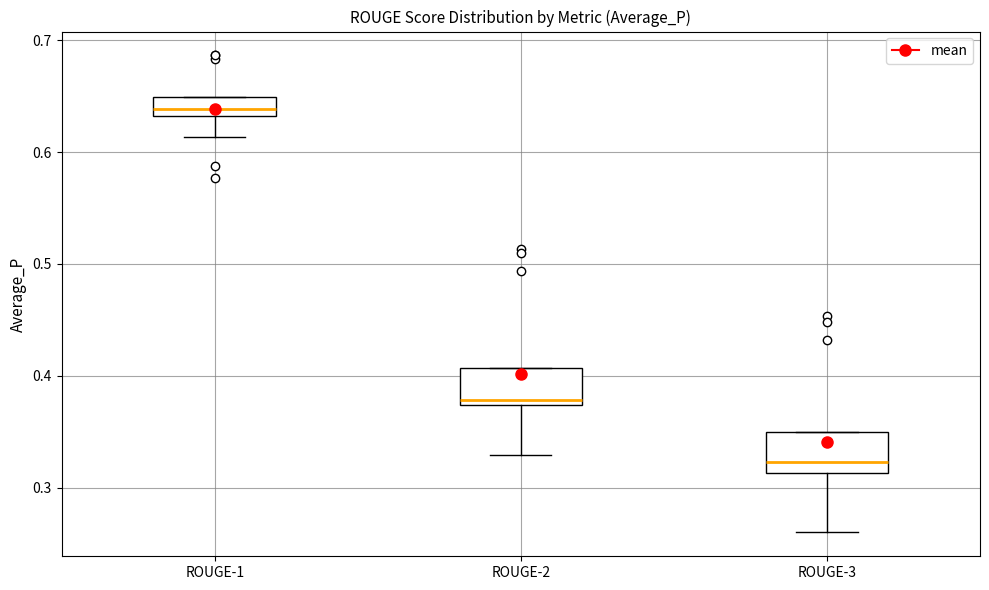

Reading left to right, read every box against the y-axis: the position of its median line, the range the box covers, and the ends of its whiskers. The values are not printed on the chart, so give them approximately, as read against the axis.

ROUGE-1: median 0.64, box 0.63 to 0.65, whiskers 0.61 to 0.65
ROUGE-2: median 0.38, box 0.37 to 0.41, whiskers 0.33 to 0.41
ROUGE-3: median 0.32, box 0.31 to 0.35, whiskers 0.26 to 0.35